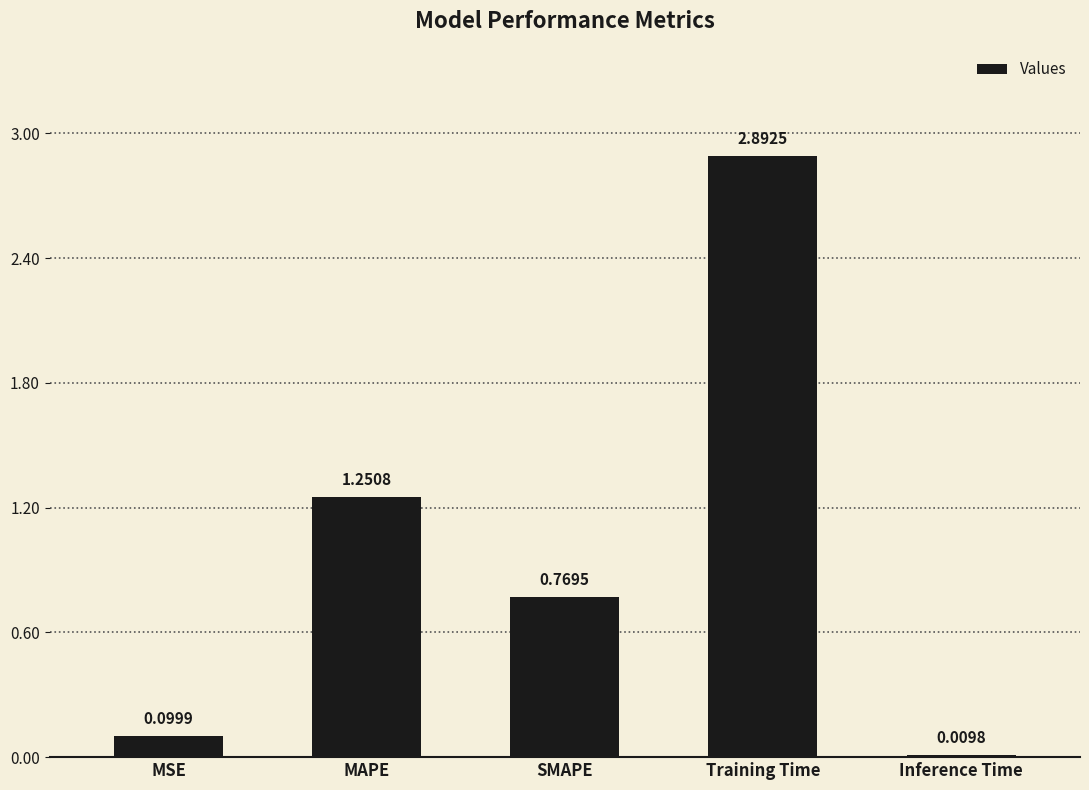

Which label corresponds to the largest value in the chart?

Training Time